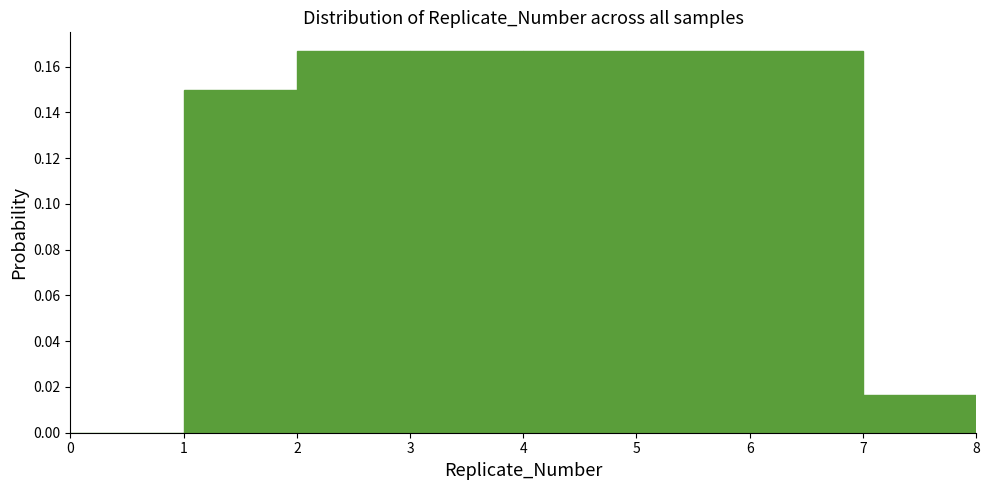

Reading left to right, list every bar in this chart as the range it spans on the x-axis followed by its height. The values are not printed on the chart, so give them approximately, as read against the axis.

0 to 1: 0
1 to 2: 0.150
2 to 3: 0.166
3 to 4: 0.166
4 to 5: 0.166
5 to 6: 0.166
6 to 7: 0.166
7 to 8: 0.016